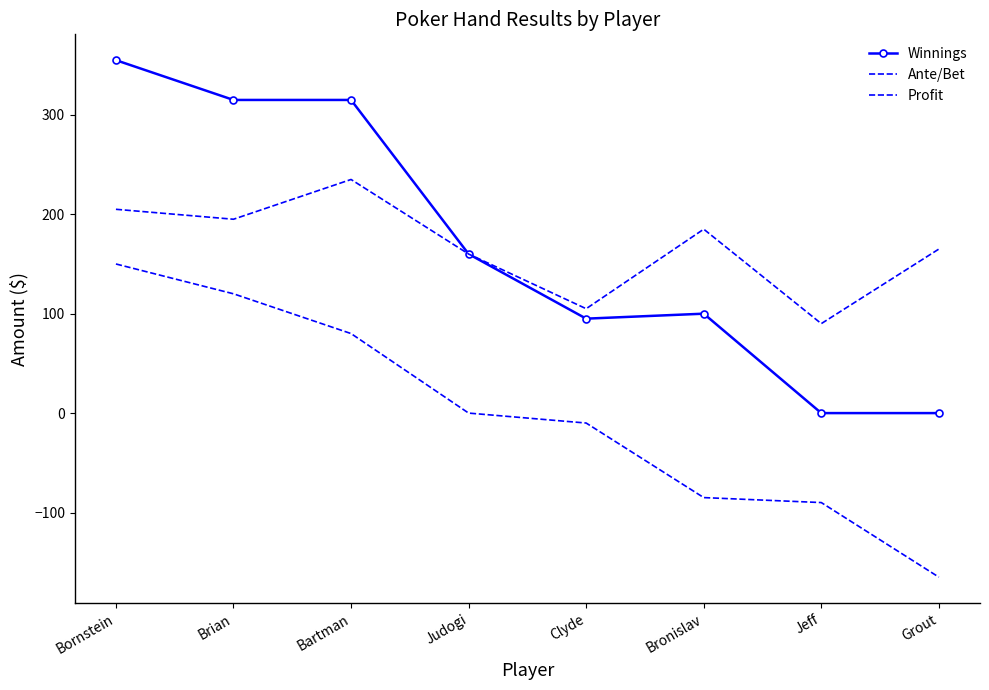

Where does the Profit series first go above 0?

Bornstein